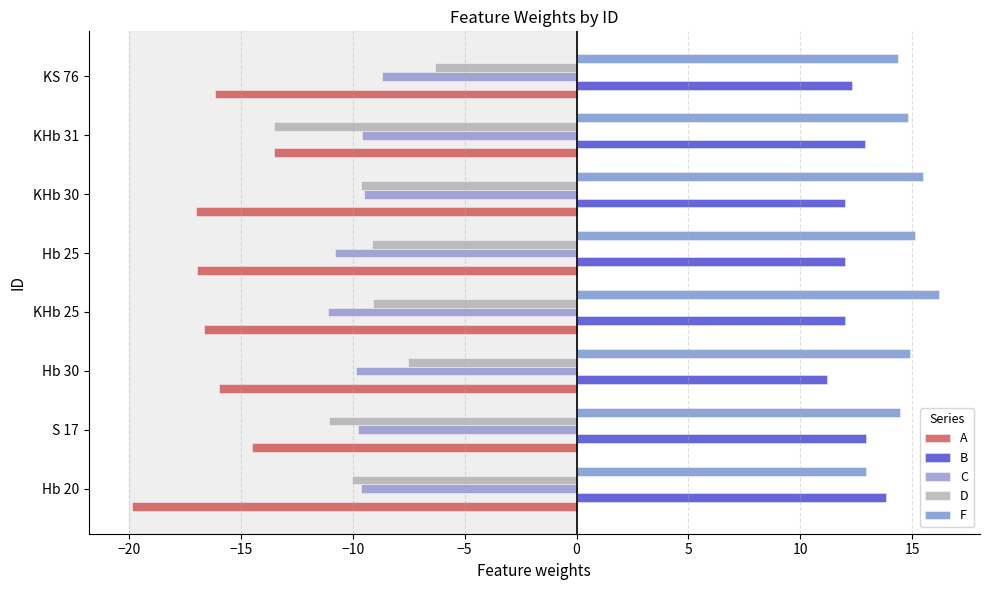

What is the sum of all F values?

118.3